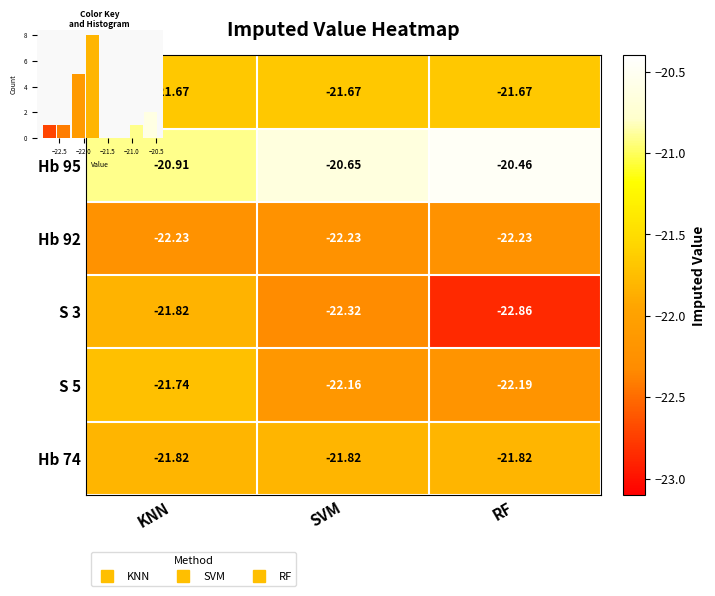

What is the difference between the maximum and minimum values in the S 5 series?

0.5